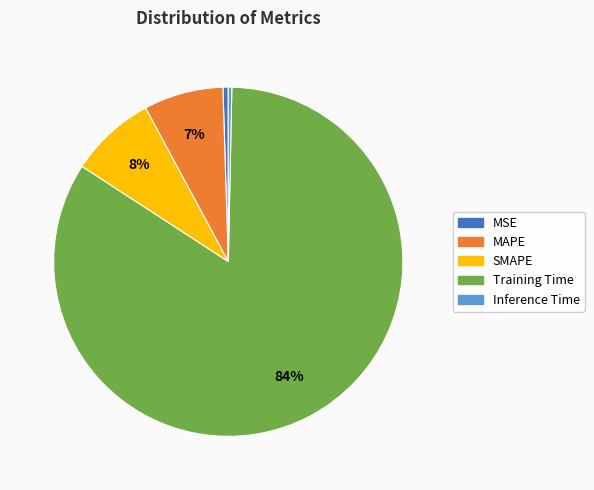

Combined, do MAPE and Training Time account for over 50%?

Yes